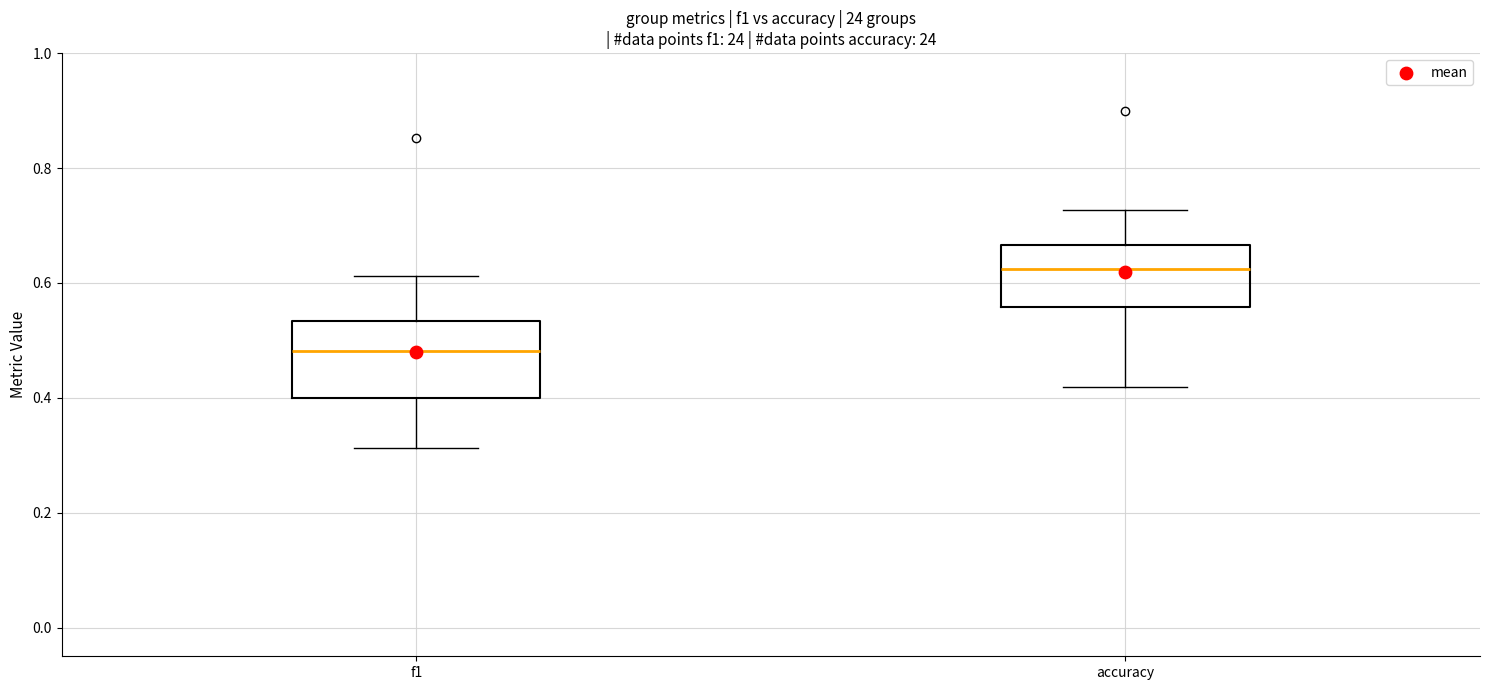

Reading left to right, read every box against the y-axis: the position of its median line, the range the box covers, and the ends of its whiskers. The values are not printed on the chart, so give them approximately, as read against the axis.

f1: median 0.48, box 0.40 to 0.54, whiskers 0.32 to 0.62
accuracy: median 0.62, box 0.56 to 0.66, whiskers 0.42 to 0.72